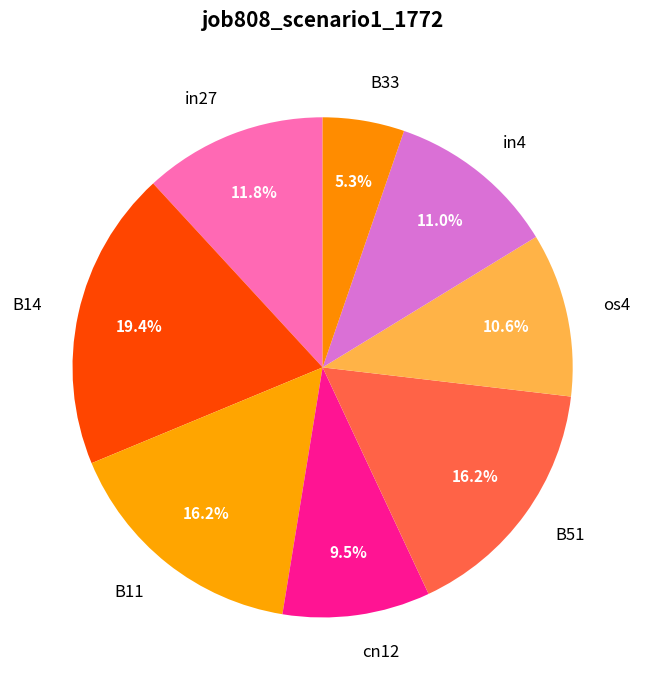

Which slice is the largest?

B14